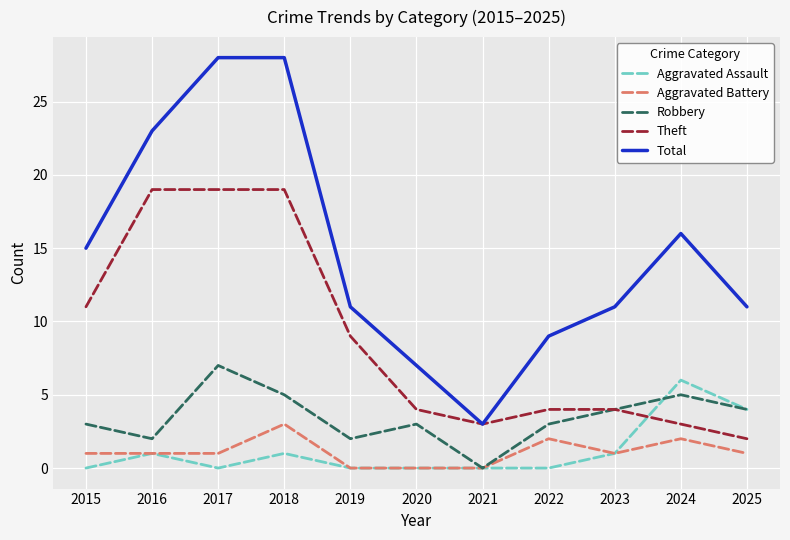

Is the value of Total at 2017 greater than the value of Theft at 2022?

Yes